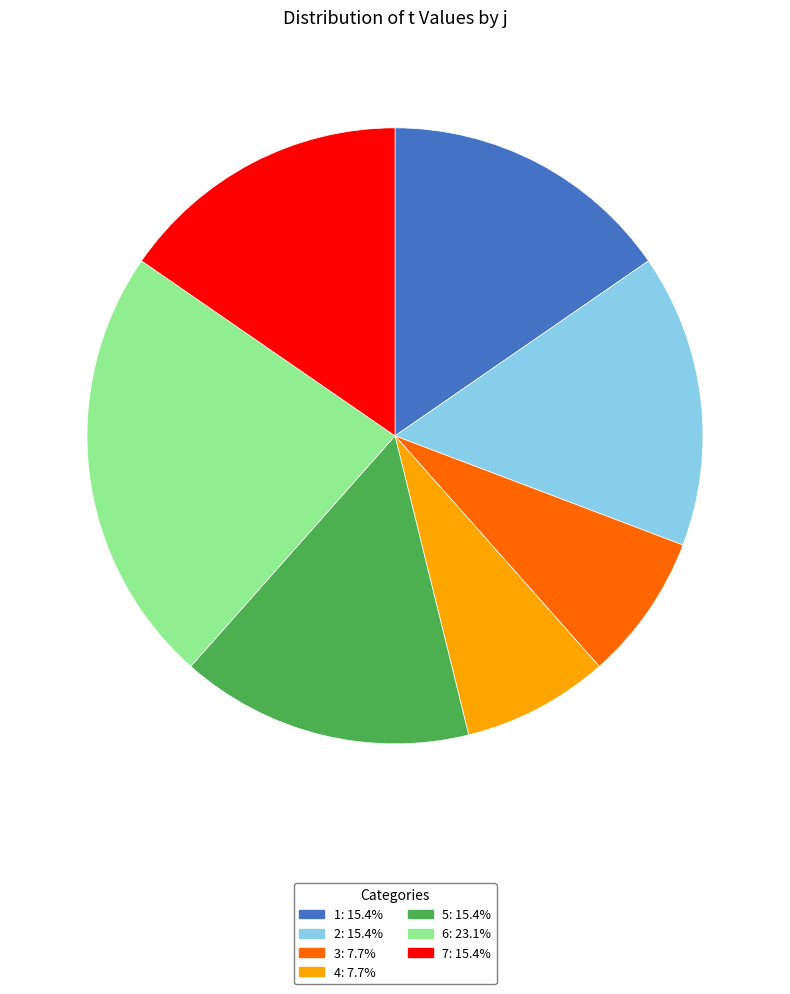

Is the sum of 7 and 6 greater than half?

No